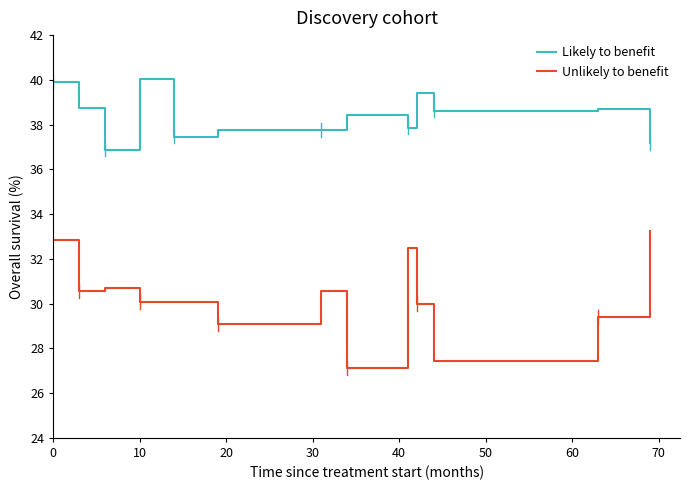

Which series has the largest total across all categories?

Likely to benefit